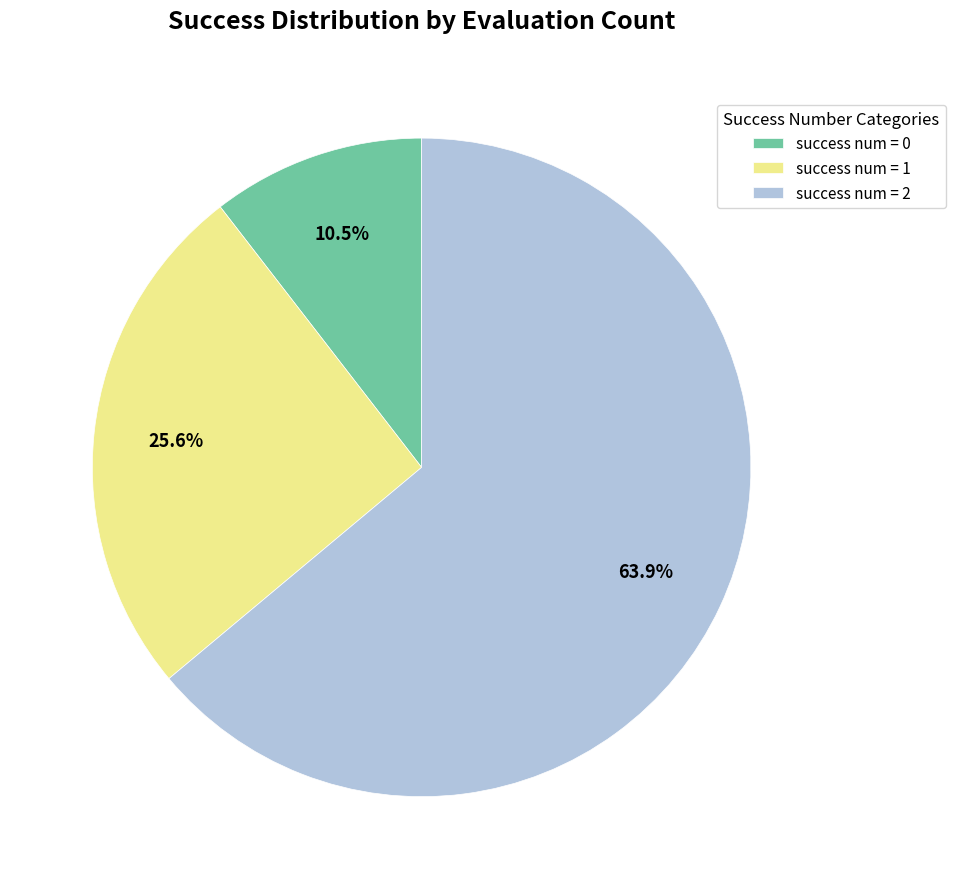

How much of the chart is everything except success num = 0?

89.5%